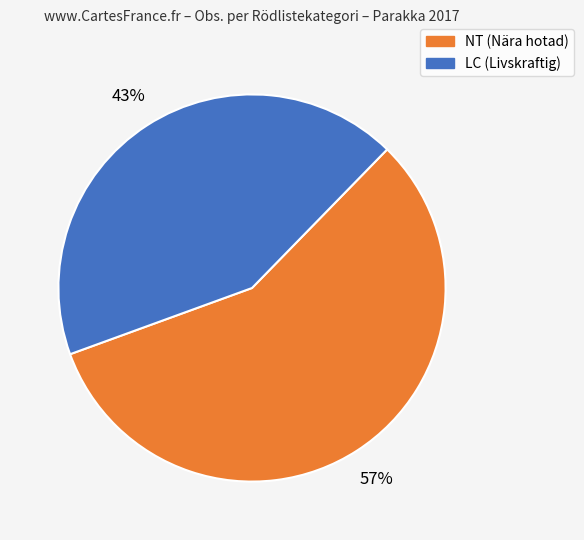

Is there a majority slice in this chart?

Yes